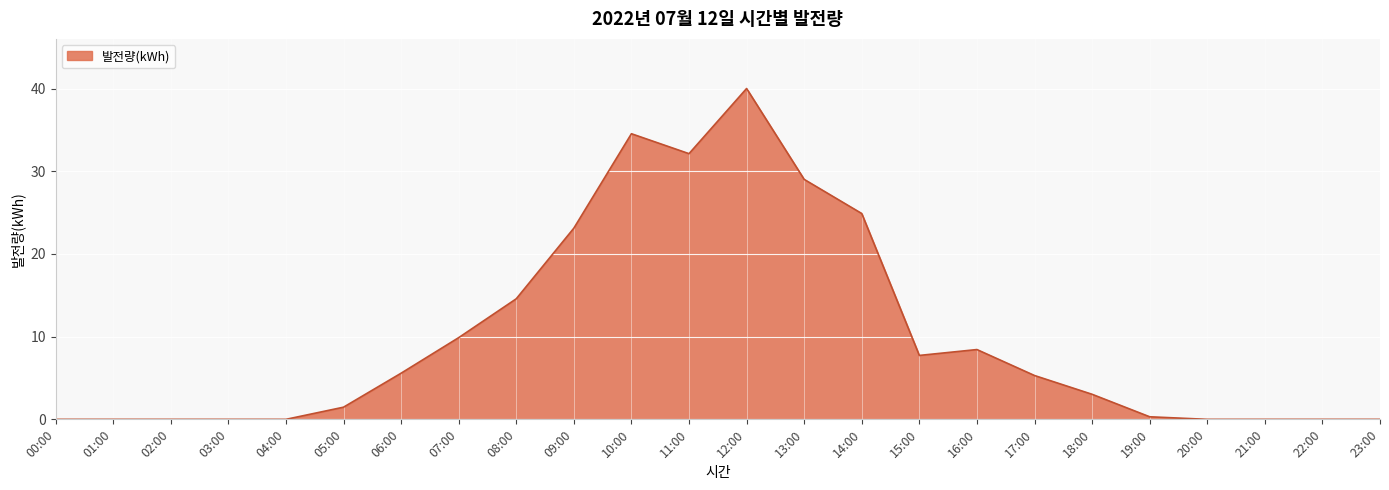

What is the difference between the second highest and minimum values?

34.5